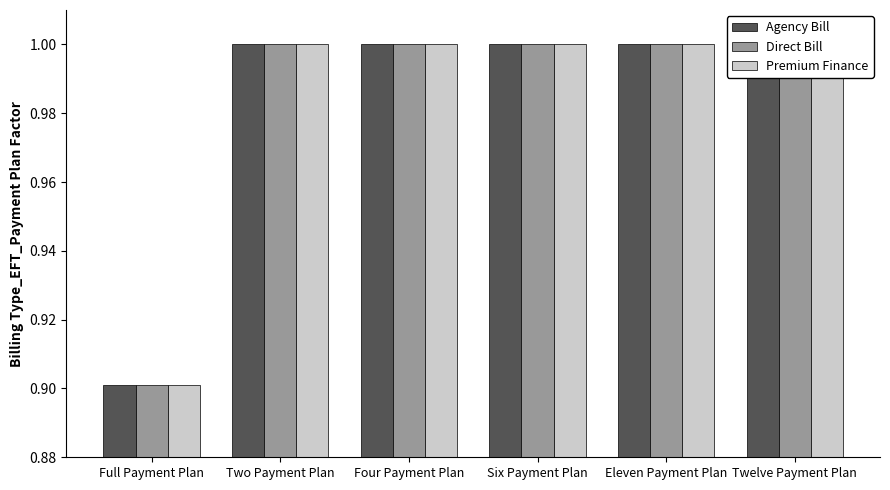

What is the average value of the Agency Bill series?

1.0